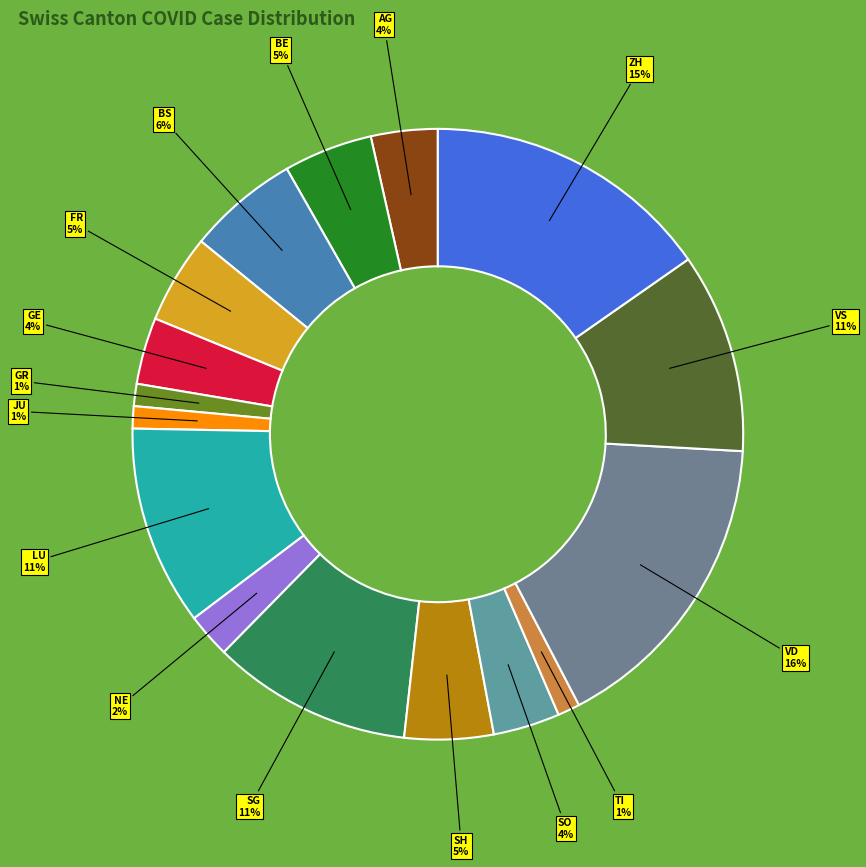

How many slices are in this pie chart?

16